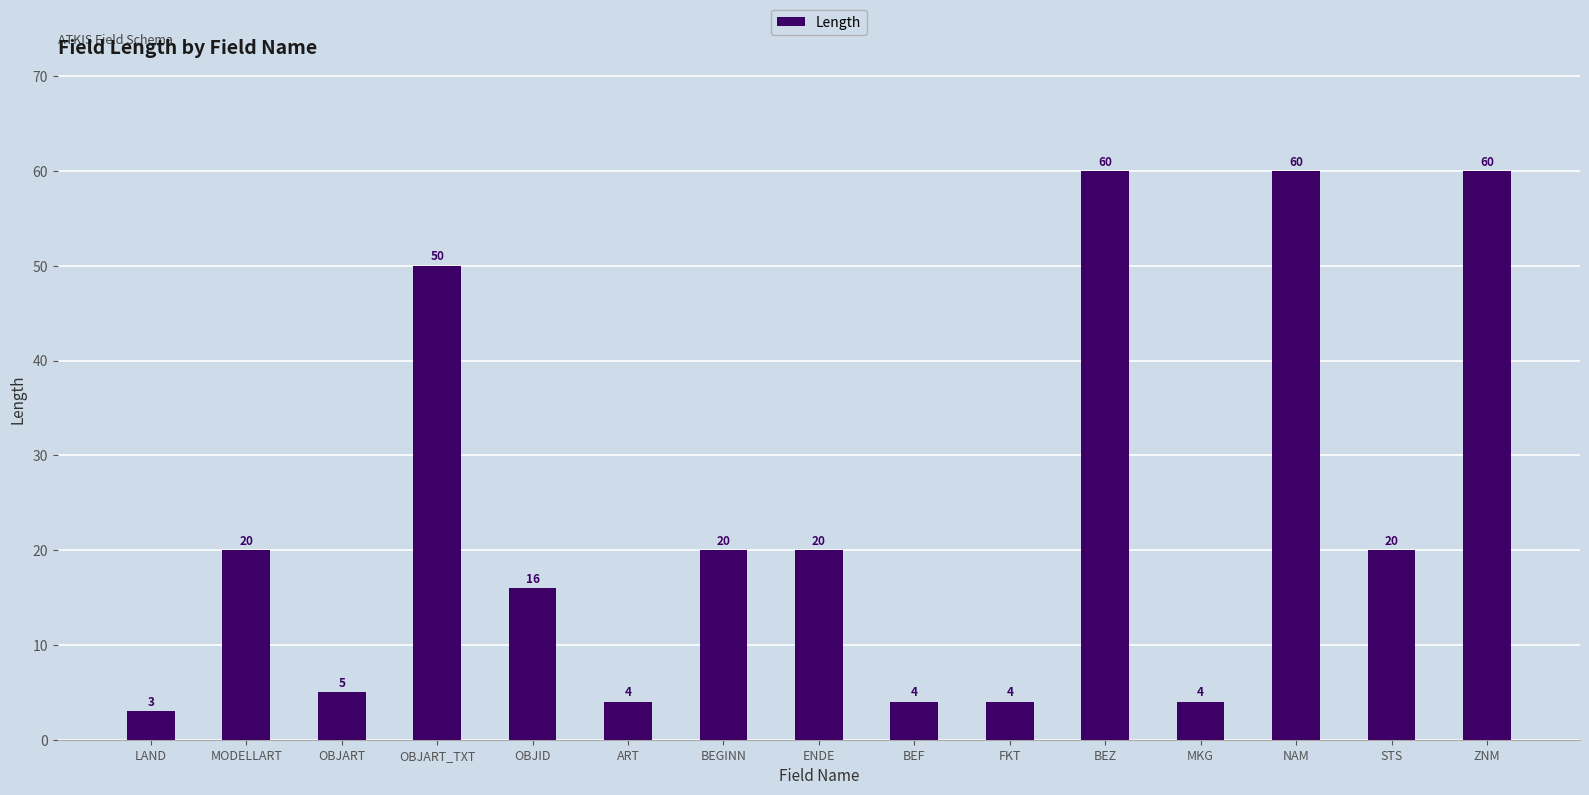

What is the label of the 3rd bar from the right?

NAM